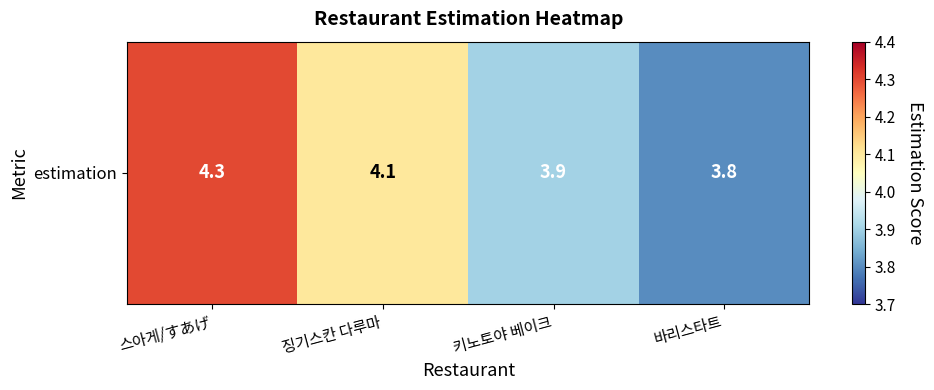

Read the value at 키노토야 베이크.

3.9